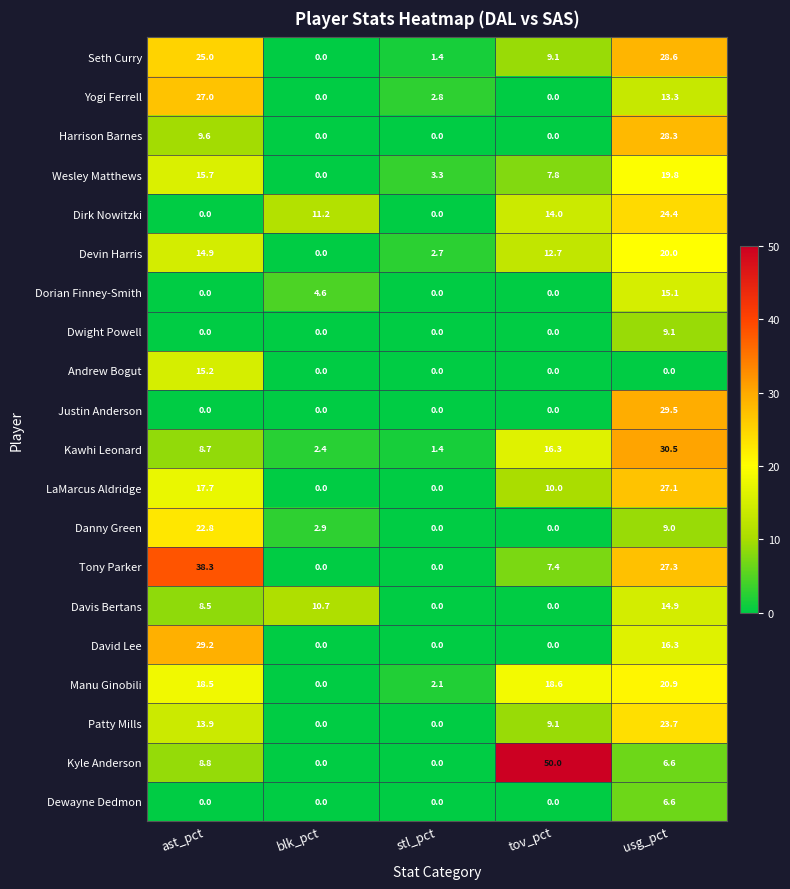

Rank the series by their maximum value, from lowest to highest.

Dewayne Dedmon, Dwight Powell, Davis Bertans, Dorian Finney-Smith, Andrew Bogut, Wesley Matthews, Devin Harris, Manu Ginobili, Danny Green, Patty Mills, Dirk Nowitzki, Yogi Ferrell, LaMarcus Aldridge, Harrison Barnes, Seth Curry, David Lee, Justin Anderson, Kawhi Leonard, Tony Parker, Kyle Anderson